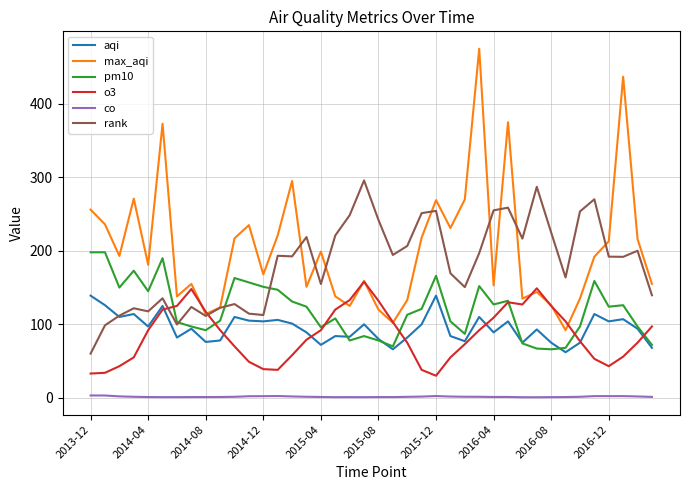

What are all the series names shown in the legend?

aqi, max_aqi, pm10, o3, co, rank